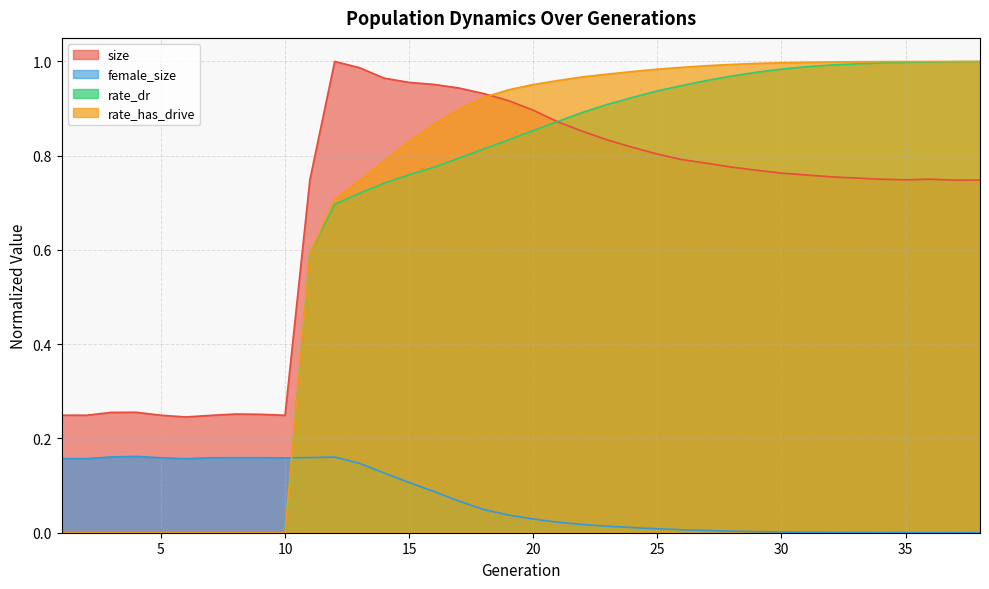

The rate_has_drive series shows 1.0 at 34. True or false?

True